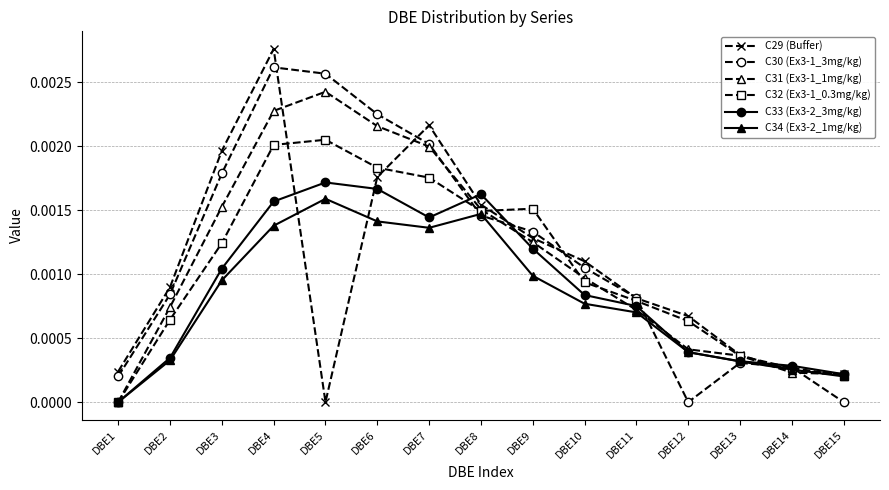

Rank the series by their maximum value, from lowest to highest.

C34 (Ex3-2_1mg/kg), C33 (Ex3-2_3mg/kg), C32 (Ex3-1_0.3mg/kg), C31 (Ex3-1_1mg/kg), C30 (Ex3-1_3mg/kg), C29 (Buffer)